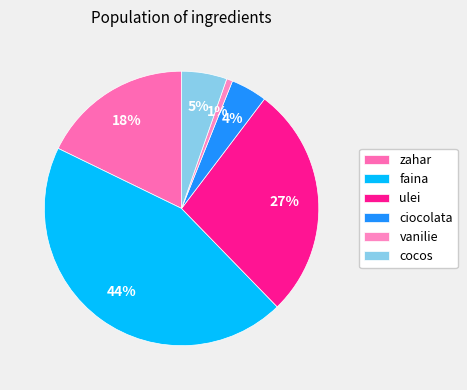

What percentage is the ulei slice, to the nearest percent?

27%